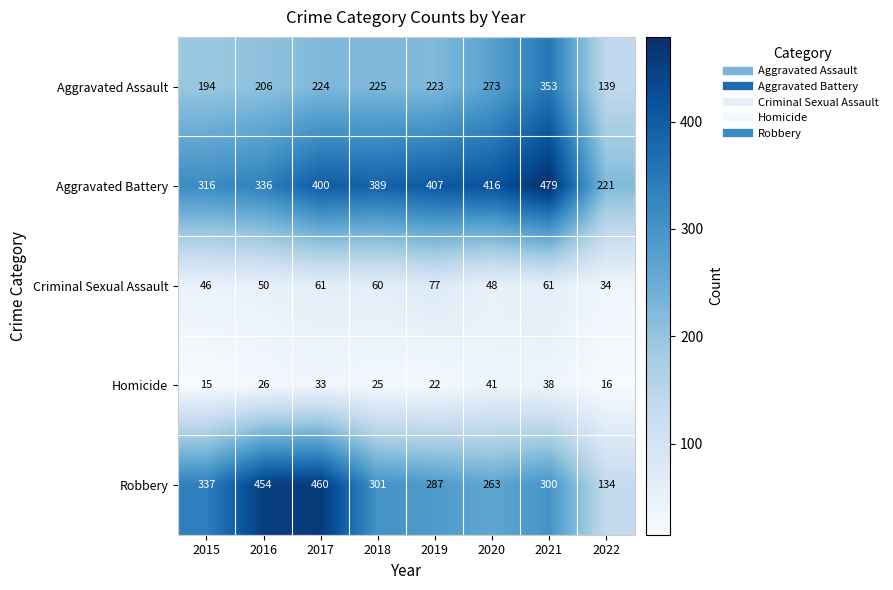

What is the difference between the Homicide values at 2020 and 2017?

8